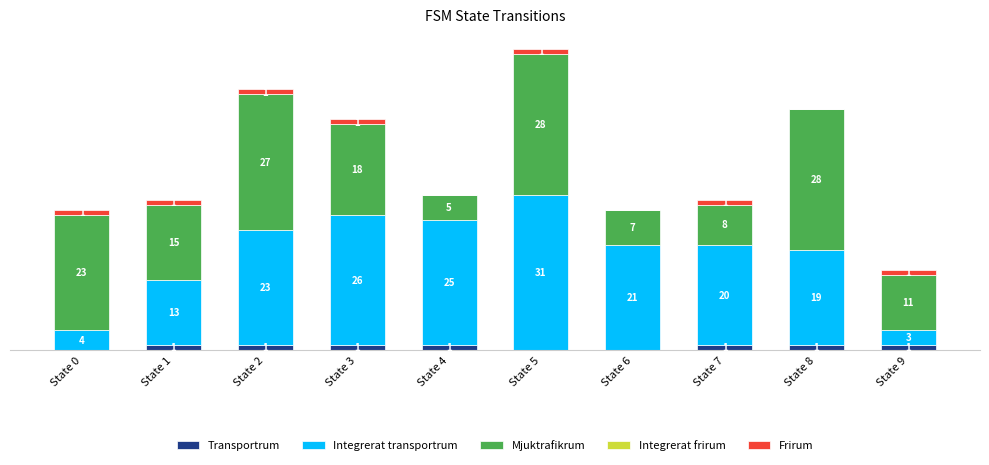

At which category is the sum across all series the highest?

State 5